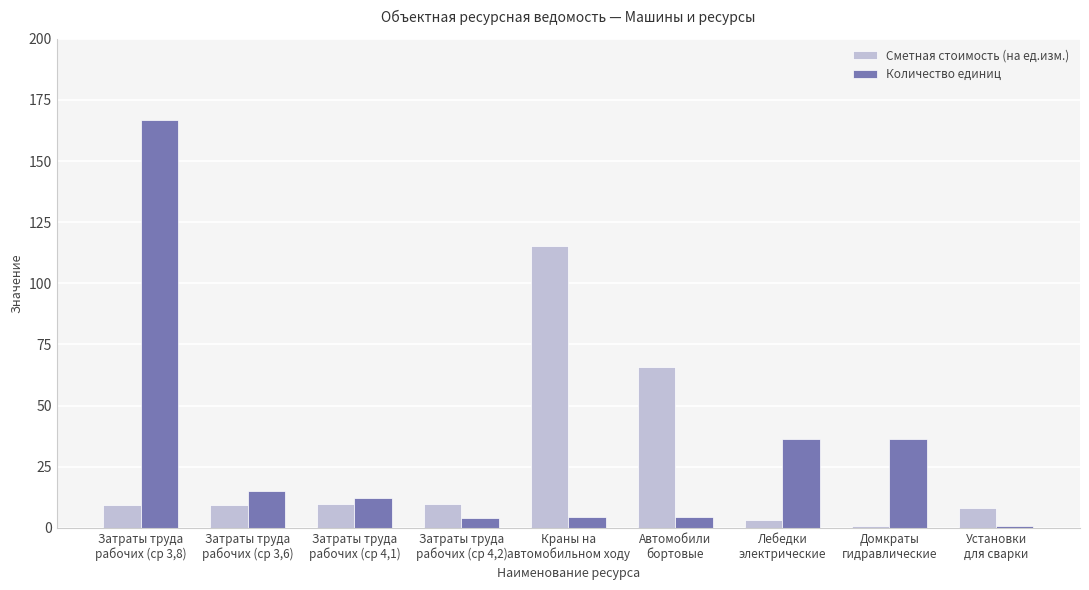

Is the value of Количество единиц at Затраты труда
рабочих (ср 3,6) greater than the value of Сметная стоимость (на ед.изм.) at Затраты труда
рабочих (ср 3,8)?

Yes